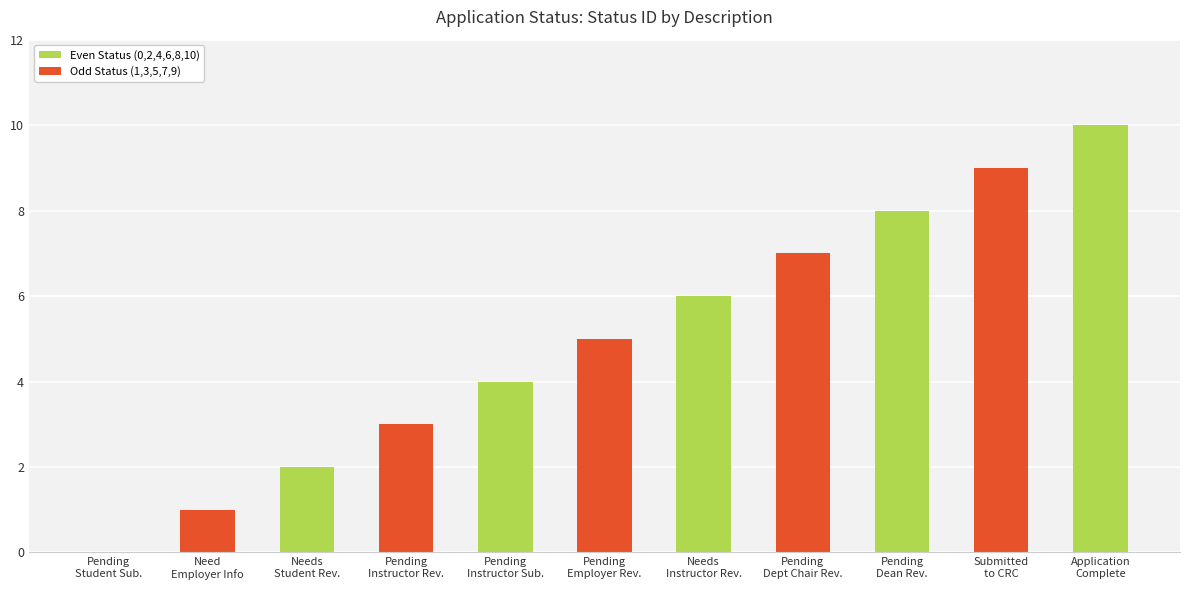

Reading right to left, list all the values displayed in this chart.

Application
Complete=10	Submitted
to CRC=9	Pending
Dean Rev.=8	Pending
Dept Chair Rev.=7	Needs
Instructor Rev.=6	Pending
Employer Rev.=5	Pending
Instructor Sub.=4	Pending
Instructor Rev.=3	Needs
Student Rev.=2	Need
Employer Info=1	Pending
Student Sub.=0